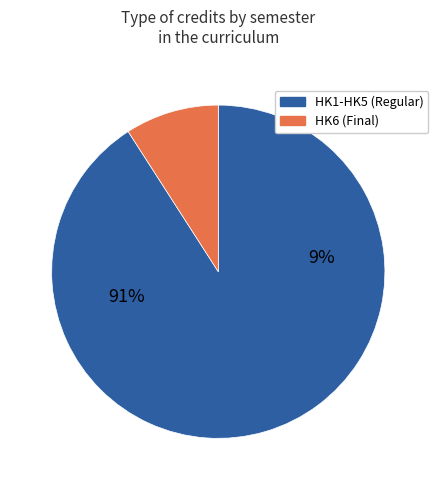

Does HK5 represent more than half of the total?

No